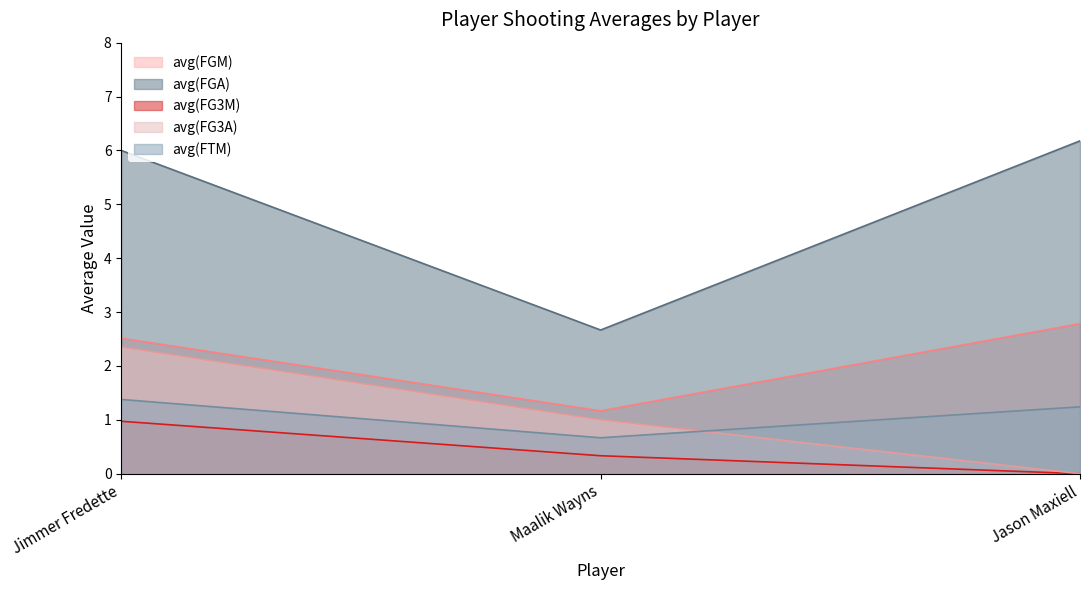

What is the average value of the avg(FTM) series?

1.1